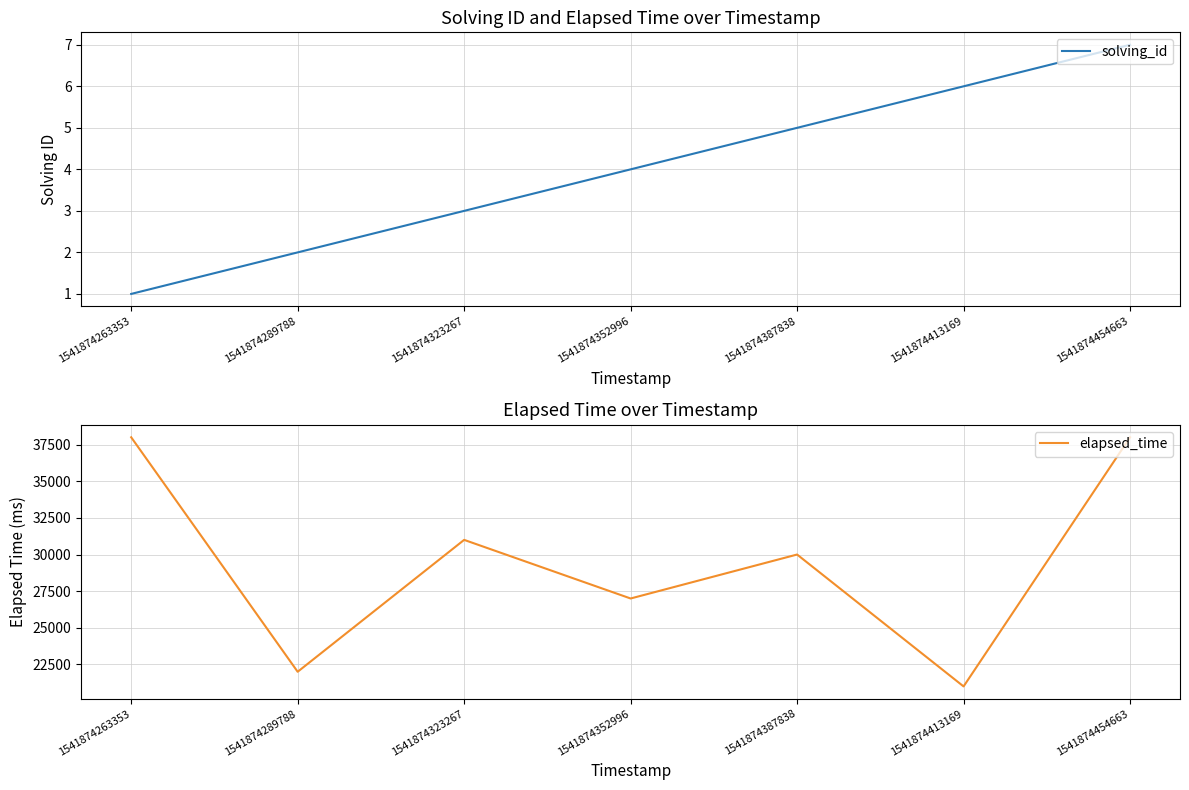

What is the value of the elapsed_time point at the 4th from the left?

27000